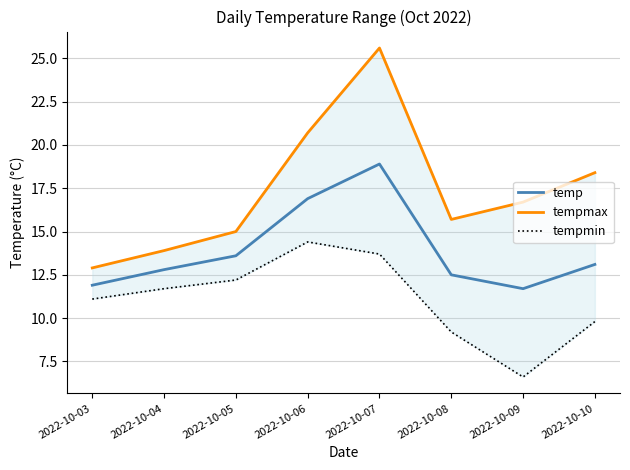

Reading left to right, extract all data points from this chart.

temp: 11.9	12.8	13.6	16.9	18.9	12.5	11.7	13.1
tempmax: 12.9	13.9	15.0	20.7	25.6	15.7	16.7	18.4
tempmin: 11.1	11.7	12.2	14.4	13.7	9.2	6.6	9.8